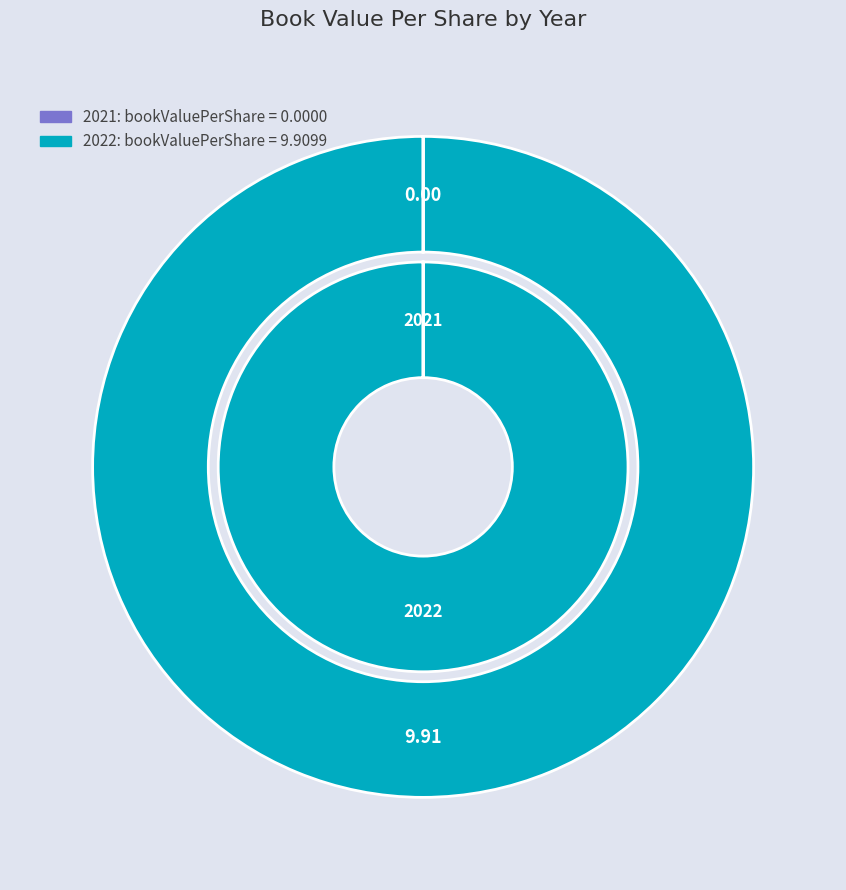

To the nearest percent, what is the combined percentage of 2022 and 2021?

100%